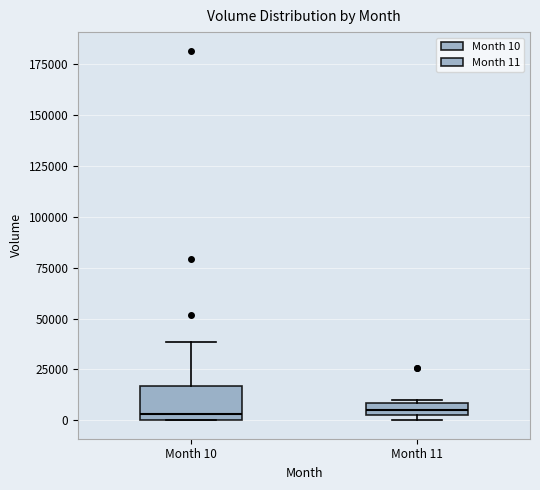

Comparing the boxes themselves (not the whiskers), which one is the tallest?

Month 10